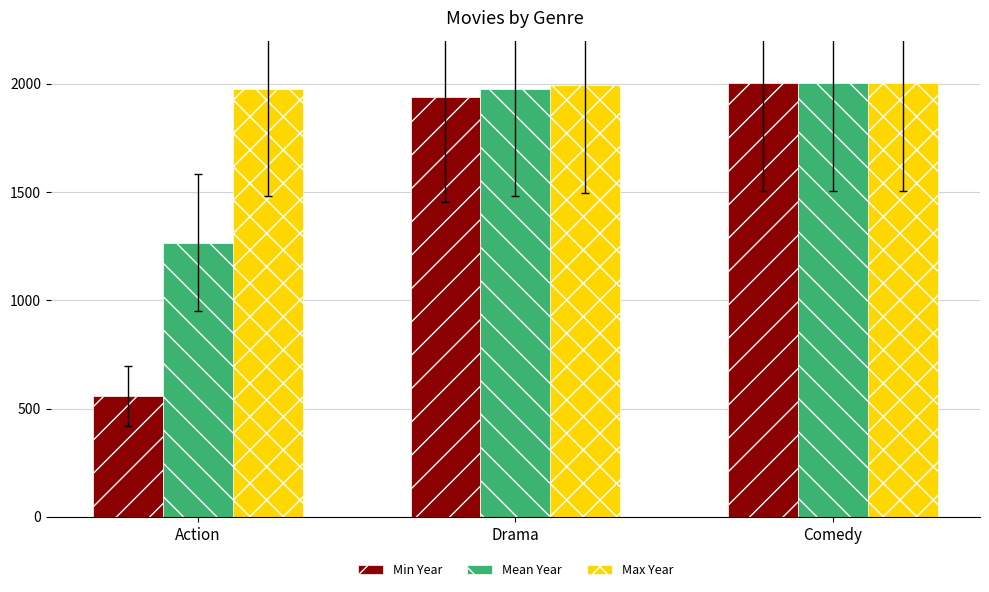

At how many categories does at least one series exceed 692?

3